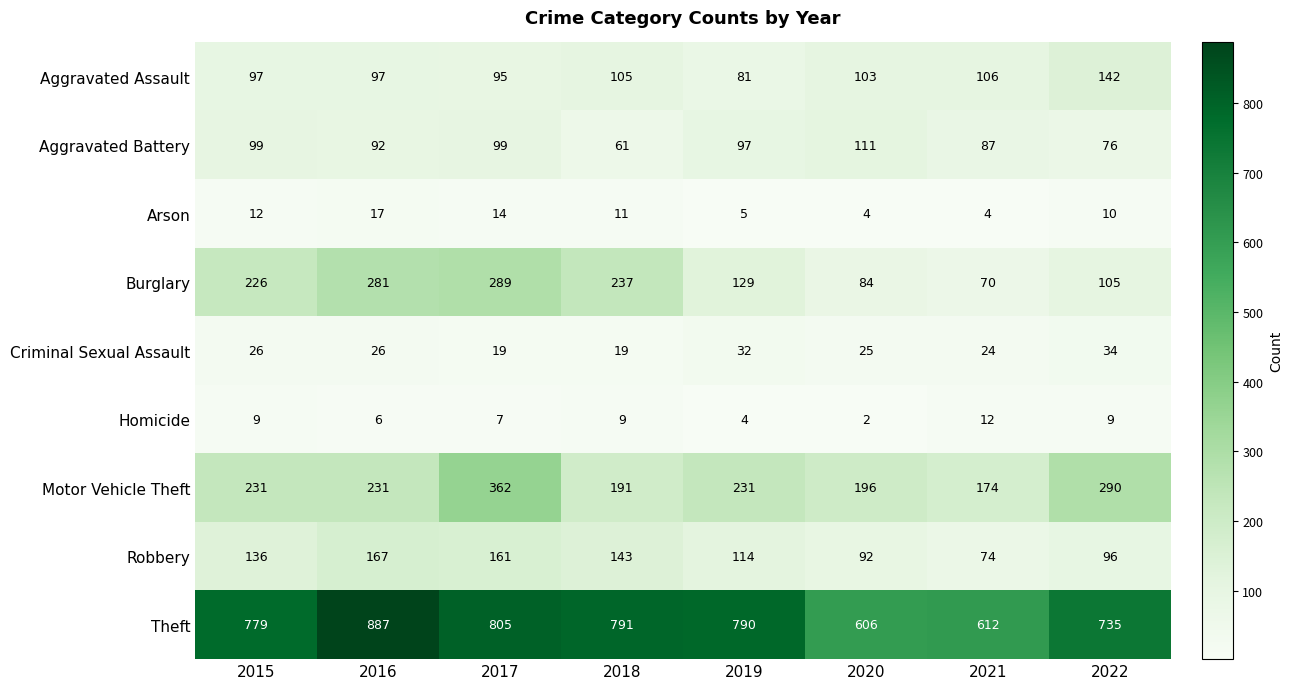

Which series changed the most between 2018 and 2021?

Theft